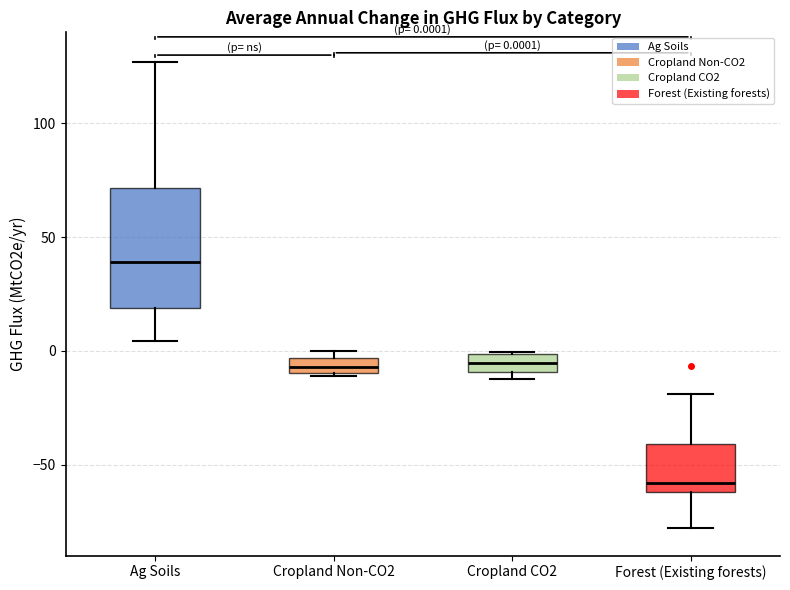

Comparing the boxes themselves (not the whiskers), which one is the tallest?

Ag Soils